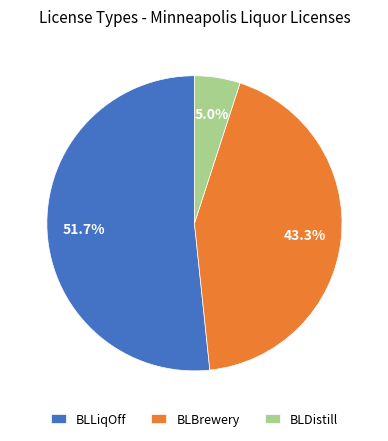

To the nearest percent, what percentage of the pie is BLDistill?

5%